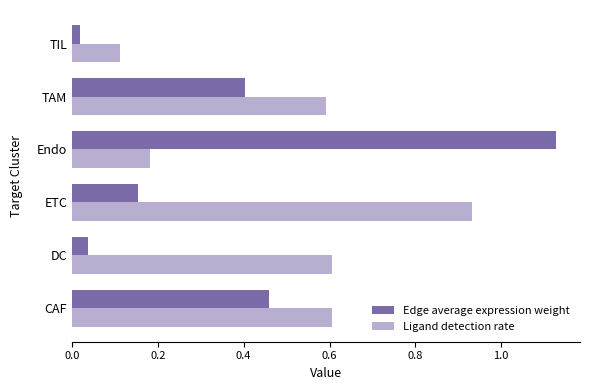

What is the sum of the Ligand detection rate values at CAF and Endo?

0.8